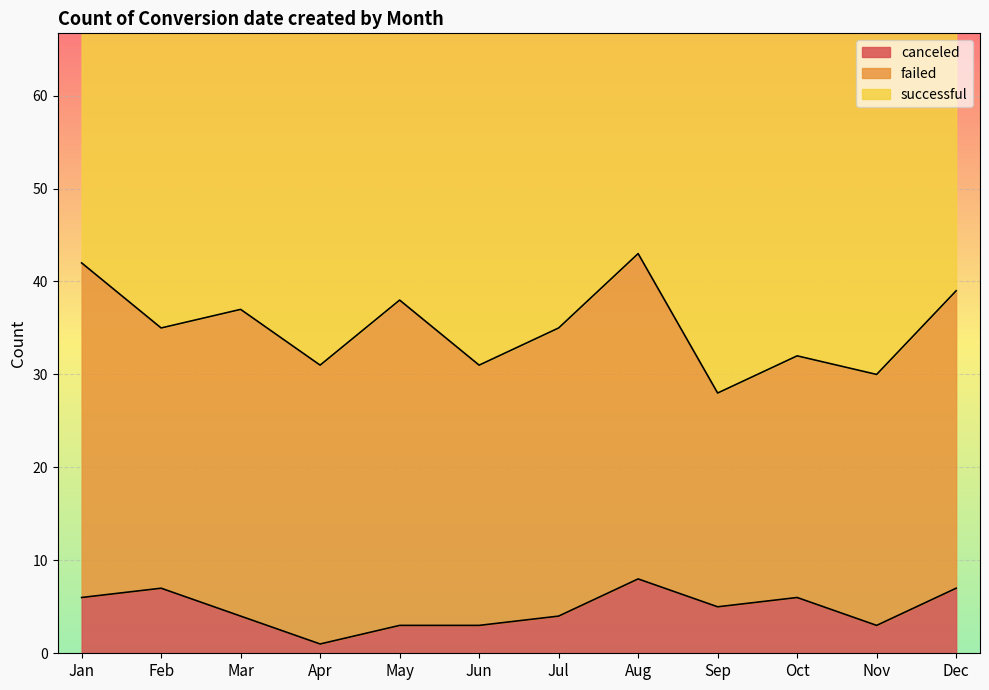

What value does the successful series have at Aug, to the nearest 10?

40